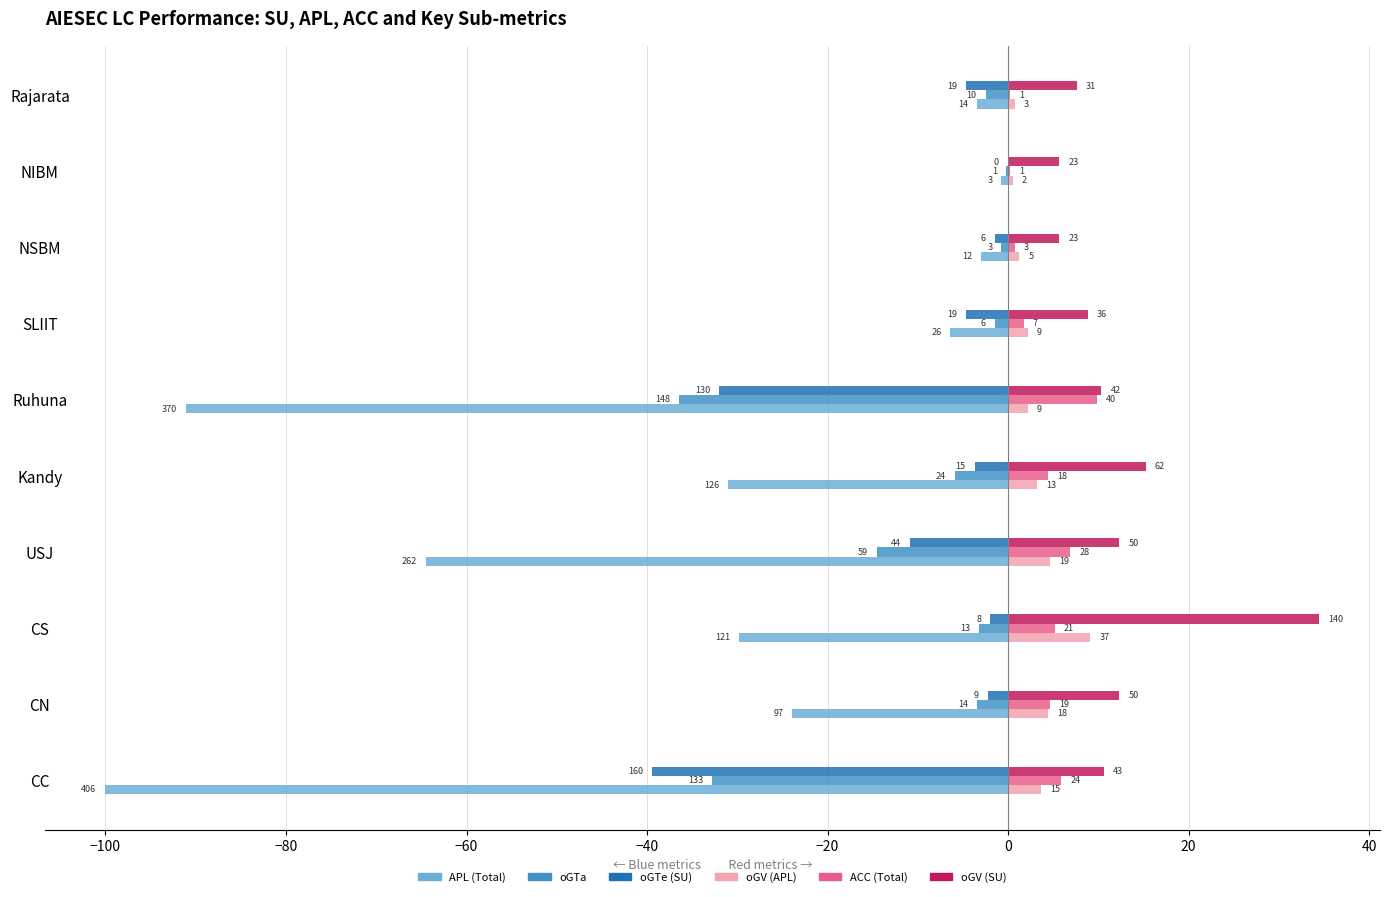

What are all the series names shown in the legend?

APL (Total), oGTa, oGTe (SU), oGV (APL), ACC (Total), oGV (SU)